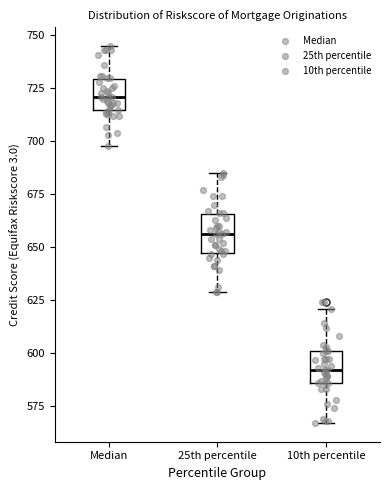

Reading left to right, transcribe this box plot: for each box, give where its median line is, the range the box spans, and where its two whiskers end, as read against the y-axis. The values are not printed on the chart, so give them approximately, as read against the axis.

Median: median 720, box 715 to 730, whiskers 700 to 745
25th percentile: median 655, box 645 to 665, whiskers 630 to 685
10th percentile: median 590, box 585 to 600, whiskers 565 to 620